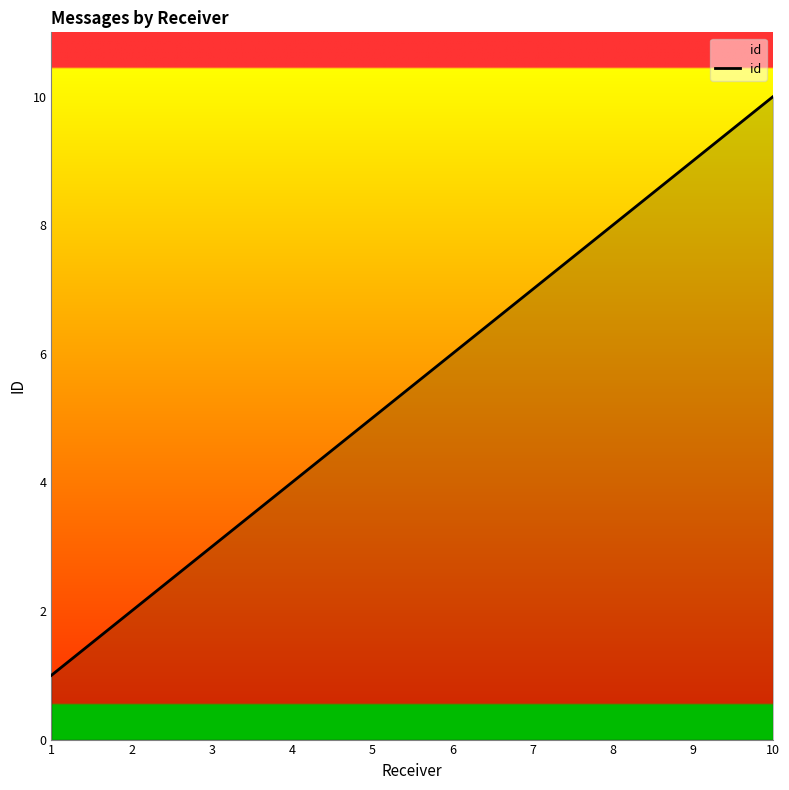

Rank the categories by value from lowest to highest.

1, 2, 3, 4, 5, 6, 7, 8, 9, 10